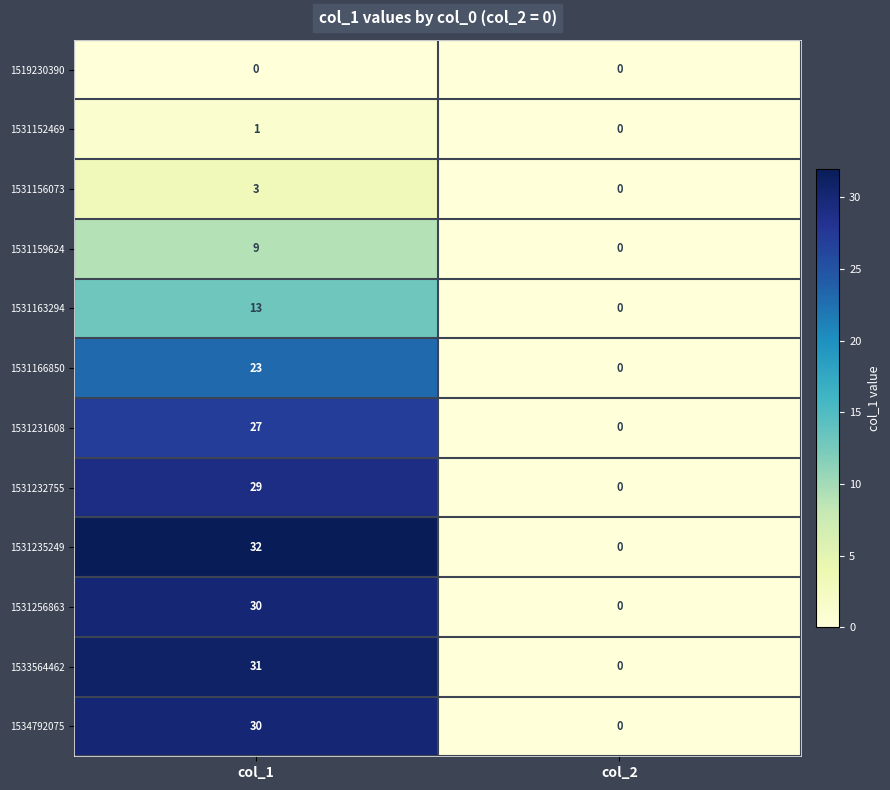

What is the highest value of the 1531256863 series?

30